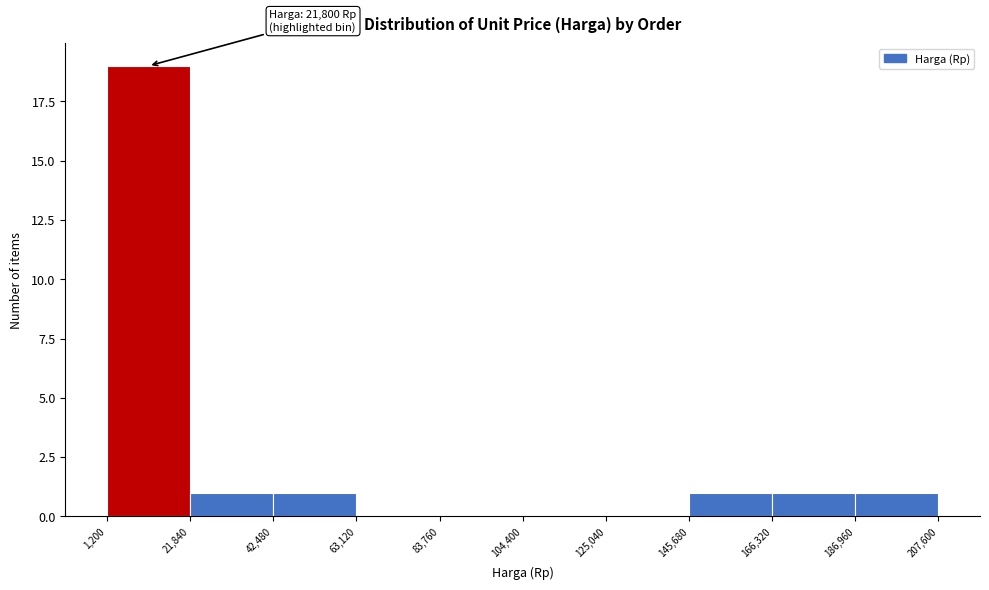

Which range on the x-axis has the tallest bar?

1,200 to 21,840